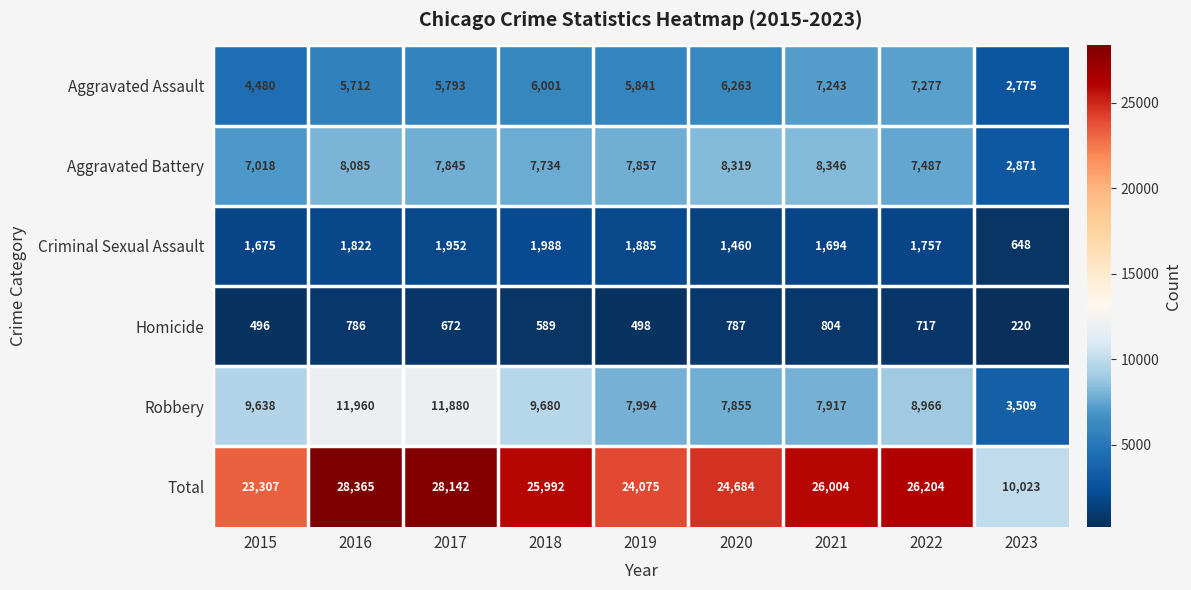

Rank the series at 2017 from highest to lowest value.

Total, Robbery, Aggravated Battery, Aggravated Assault, Criminal Sexual Assault, Homicide